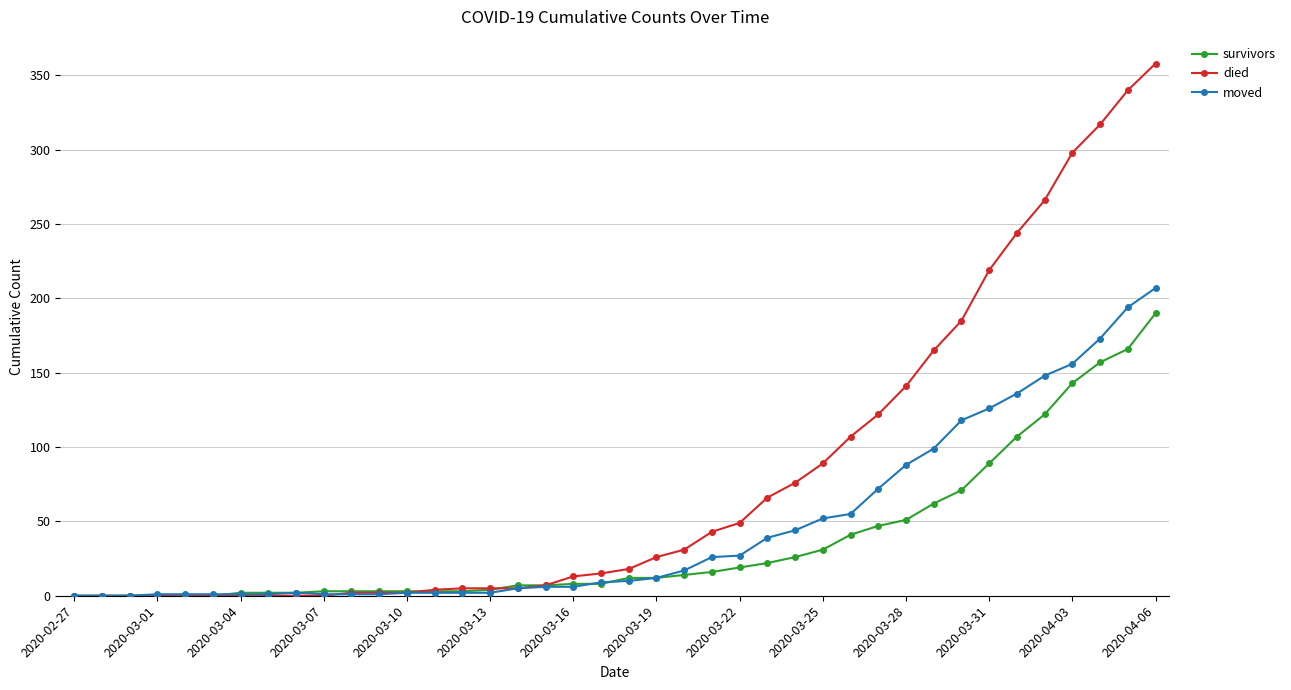

Which series has the largest range (max minus min)?

died